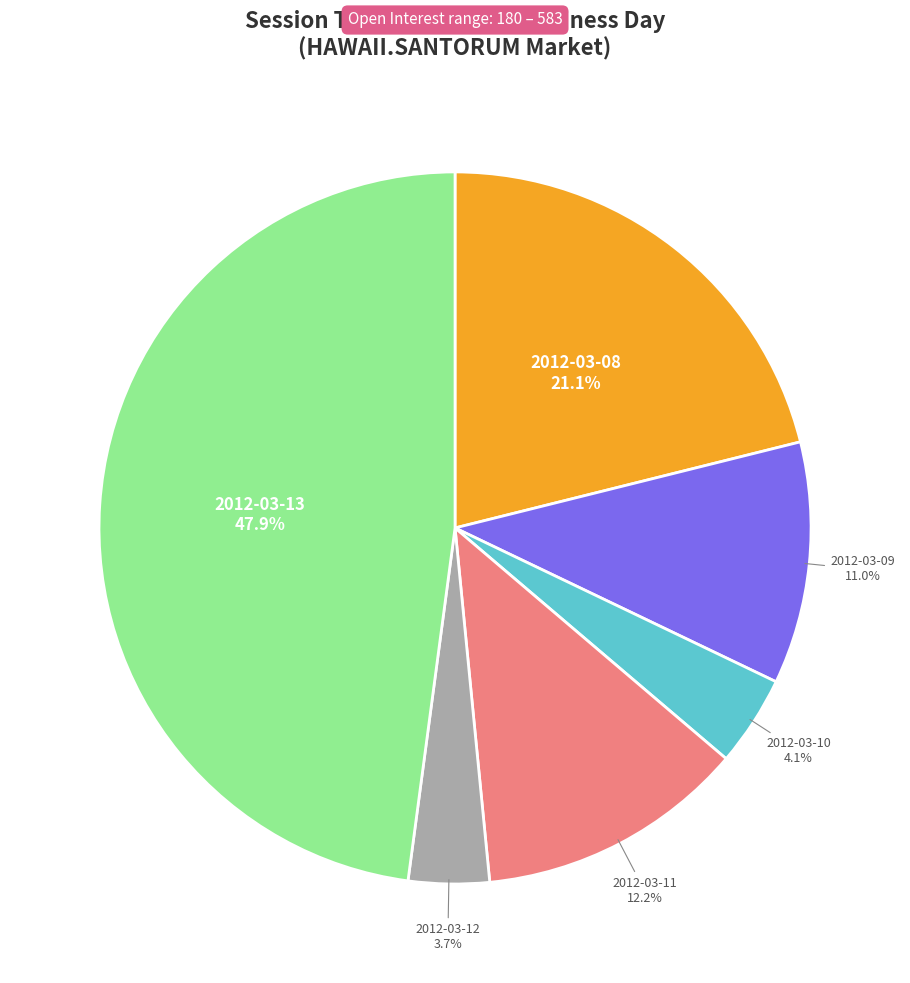

Is there any slice that represents more than half of the pie?

No